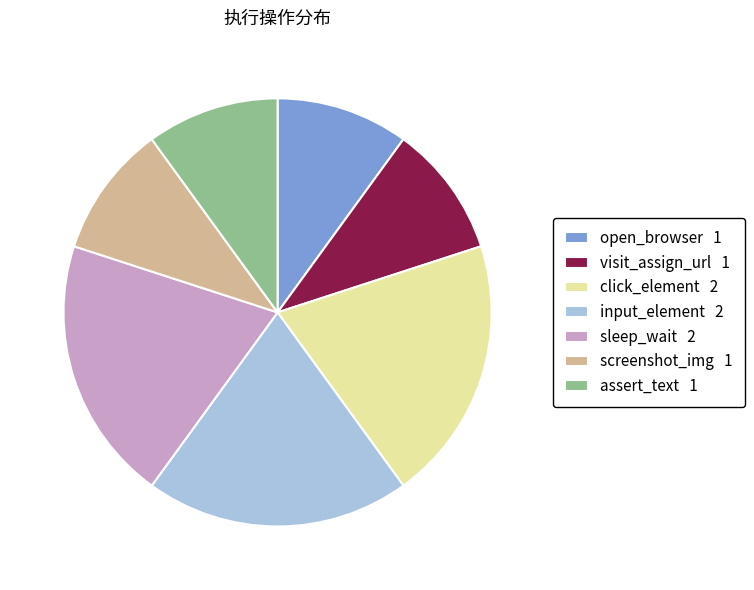

Does any single category account for the majority?

No